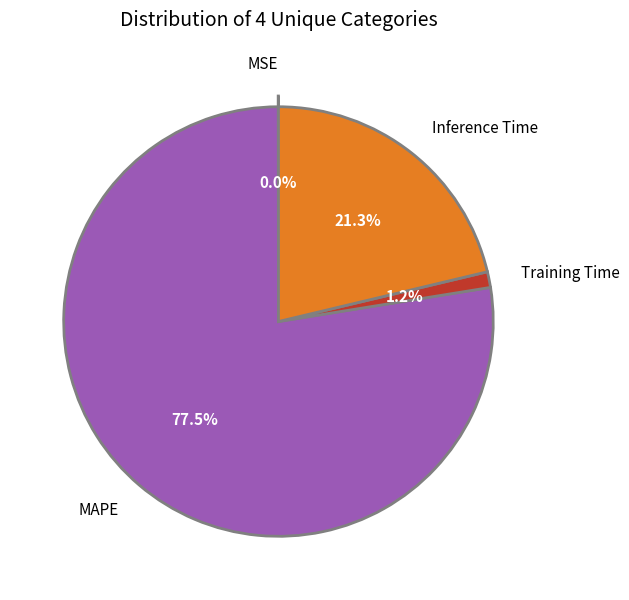

Count the number of slices in the pie.

4